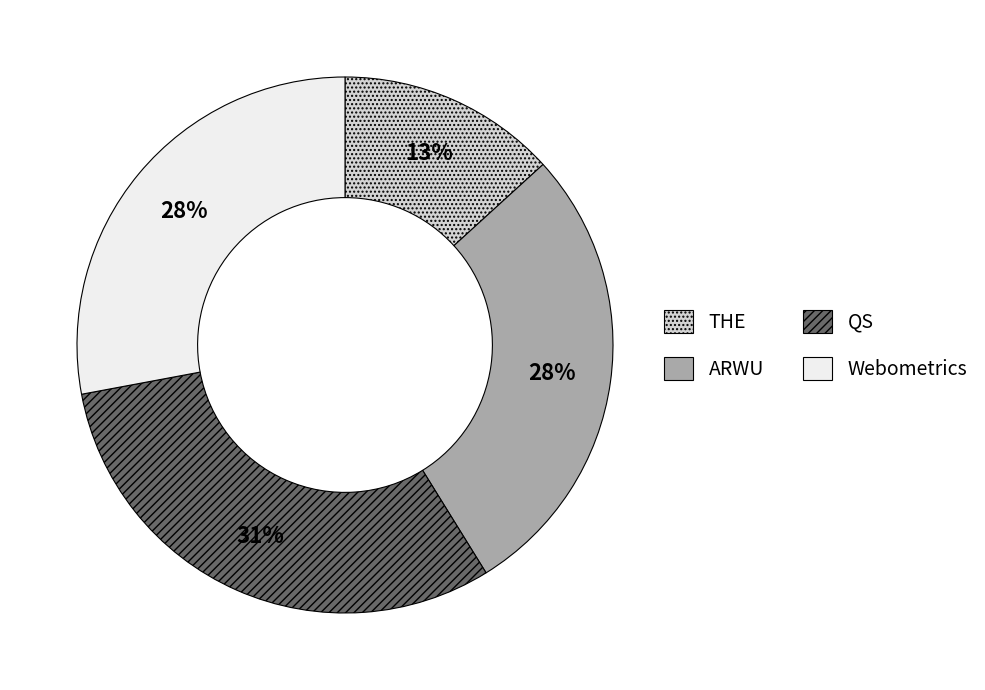

What is the ratio of the value at Webometrics to the value at ARWU?

1.0